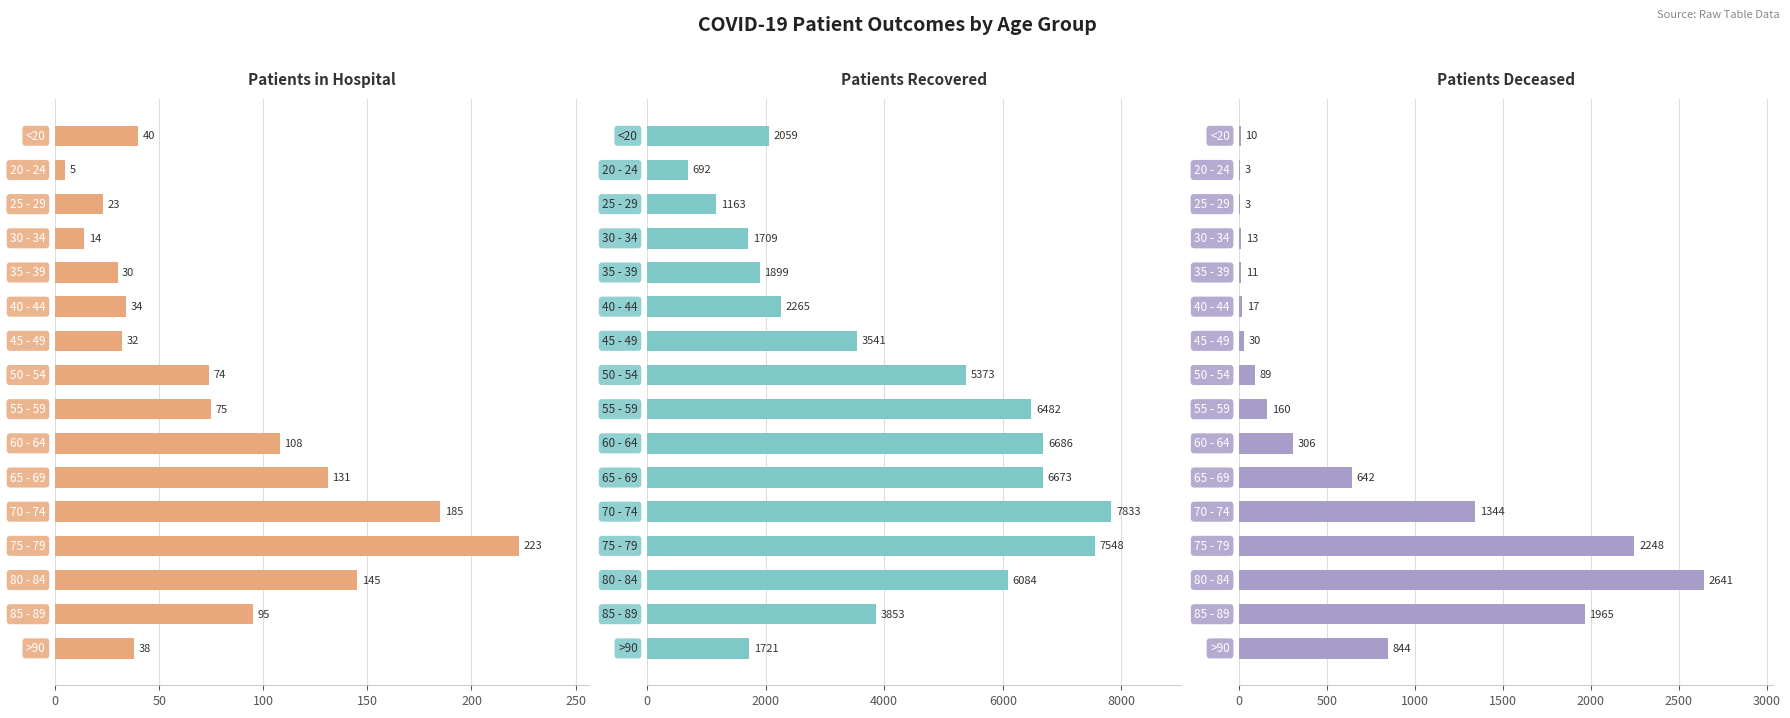

Is it true that patients_deceased equals 1 at 50?

False